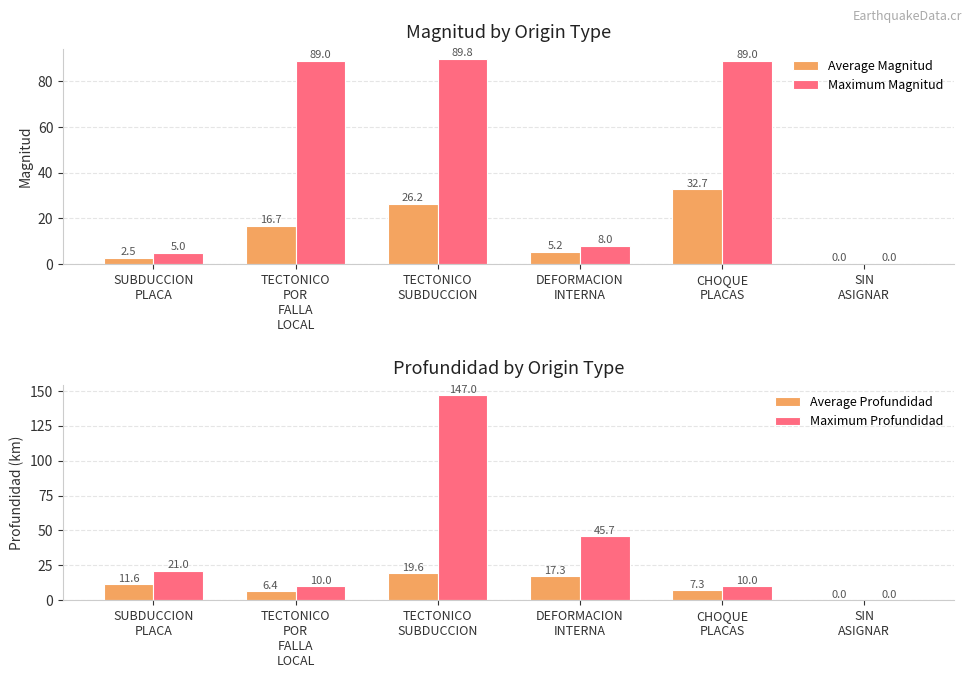

At which category is the sum across all series the highest?

TECTONICO
SUBDUCCION